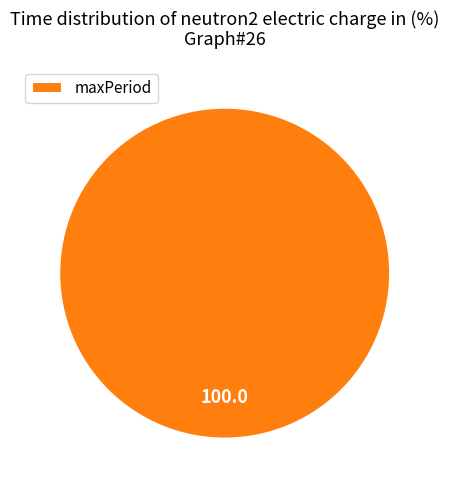

Rank the categories by value from lowest to highest.

maxPeriod